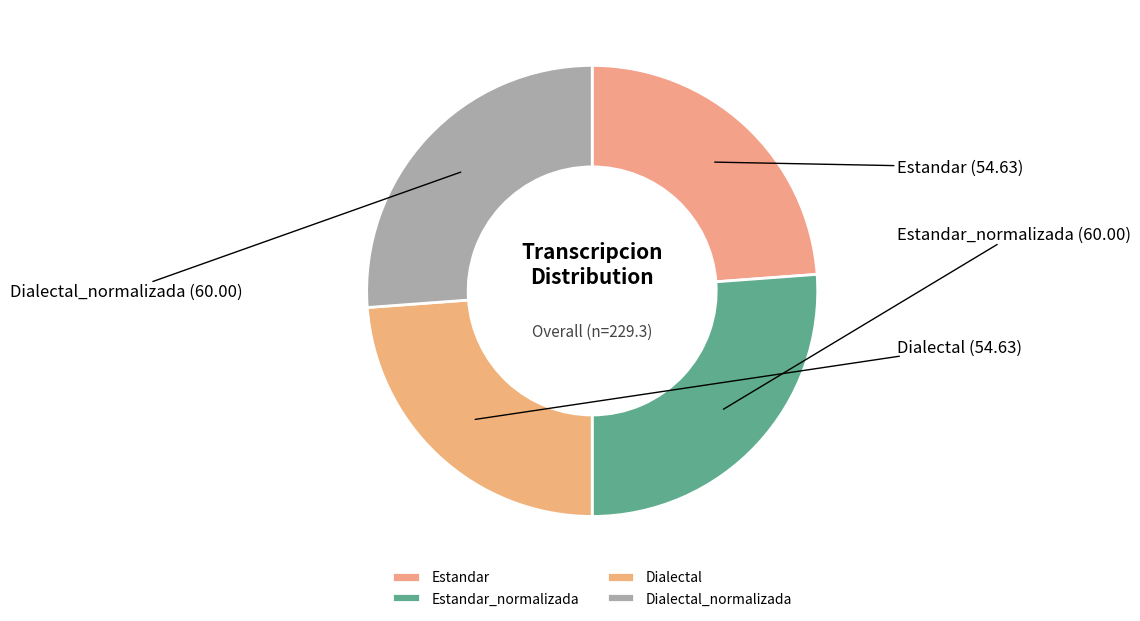

How many slices are in this pie chart?

4